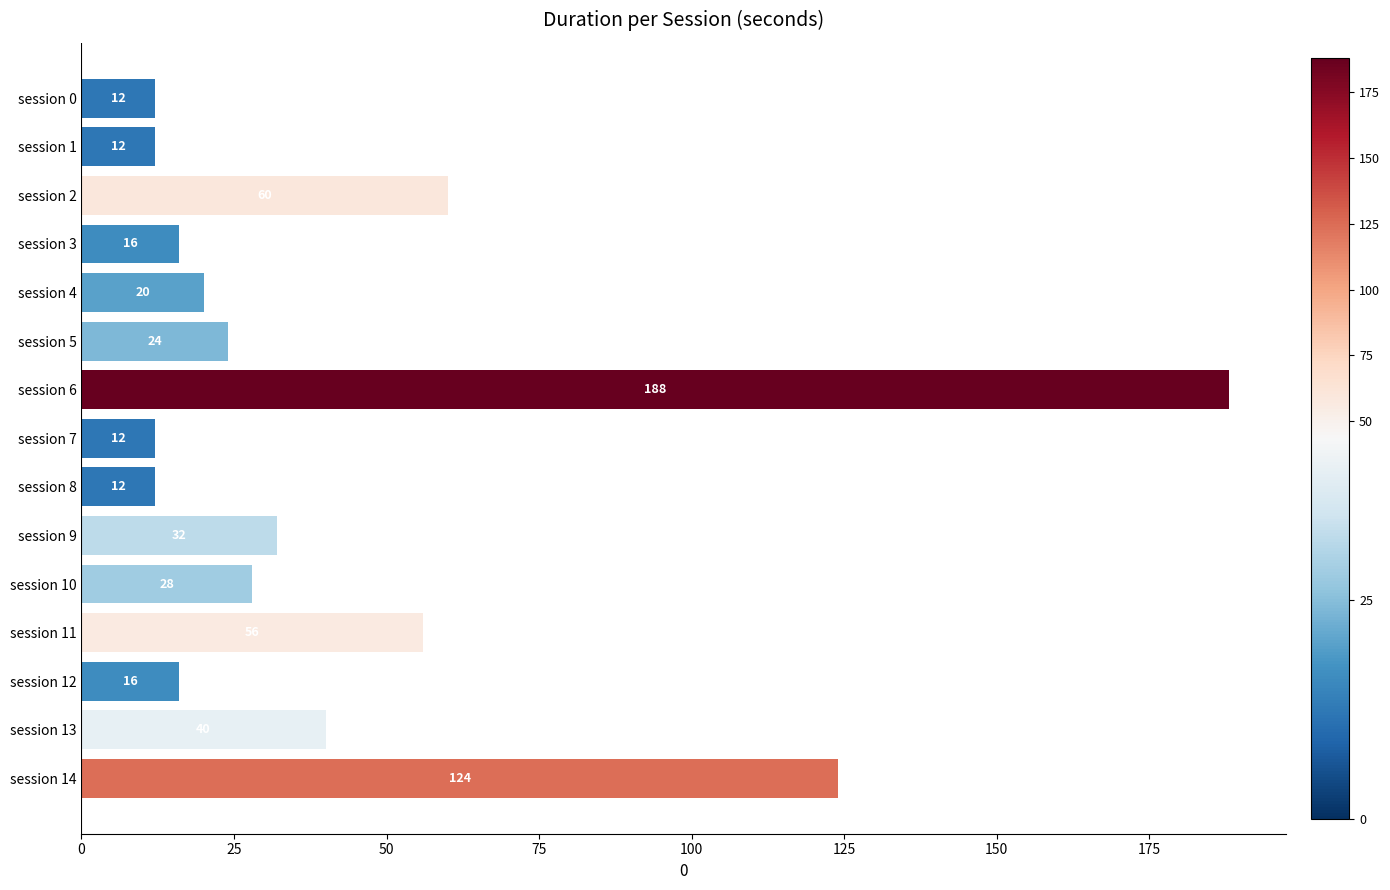

What is the maximum value shown in the chart?

188